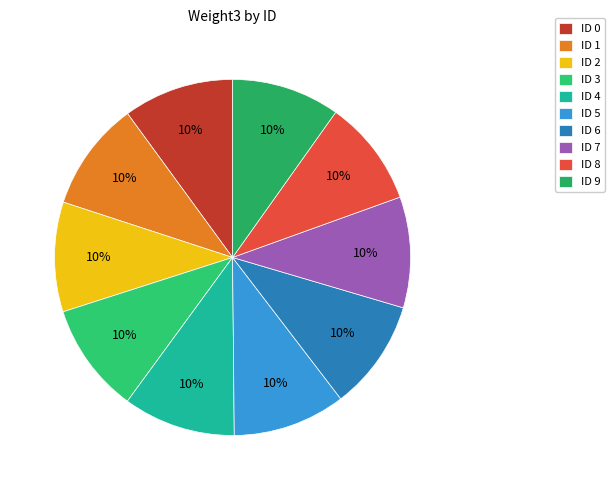

How many segments does this pie chart have?

10